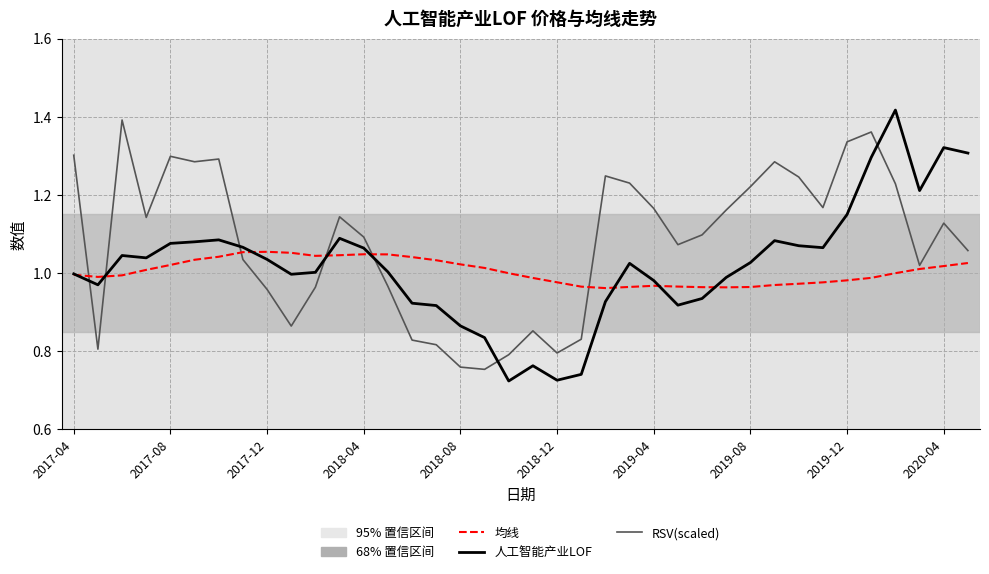

Which series has the widest spread of values?

人工智能产业LOF